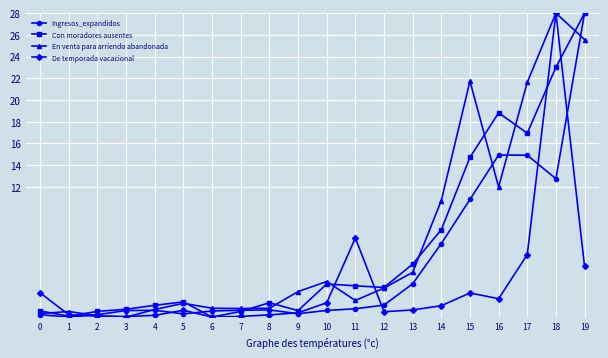

Is the value of En venta para arriendo abandonada at 8 greater than the value of Con moradores ausentes at 19?

No